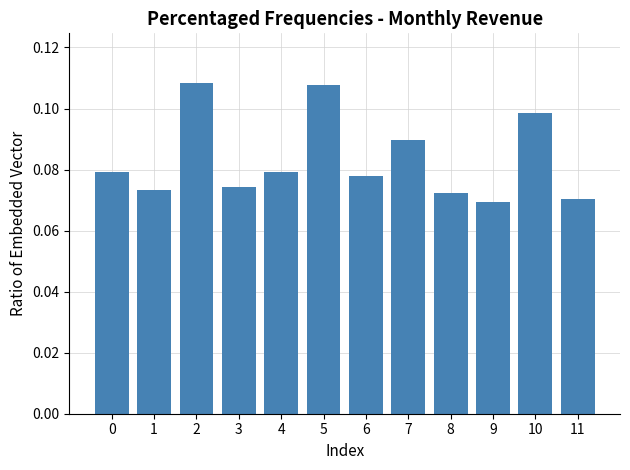

What is the sum of all values?

1.0